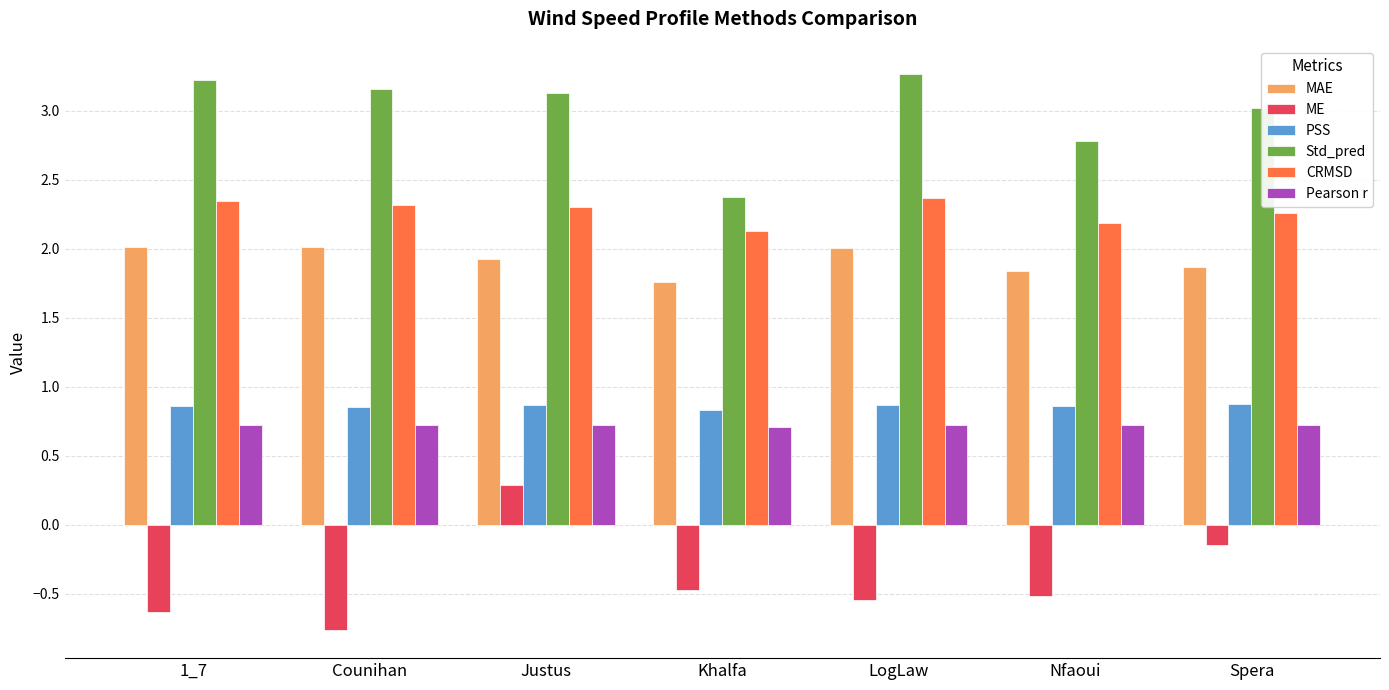

What is the label of the 2nd bar from the left?

Counihan